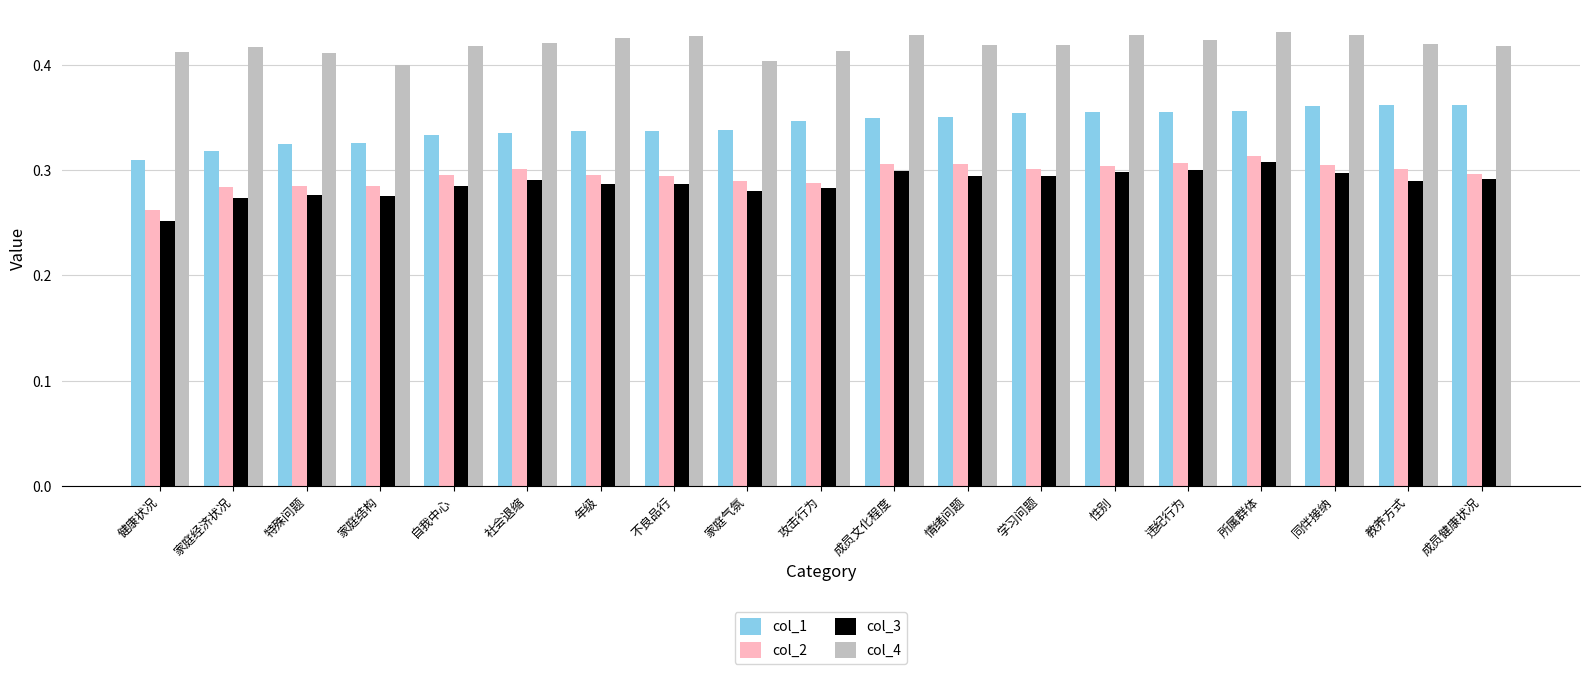

What are all the series names shown in the legend?

col_1, col_2, col_3, col_4